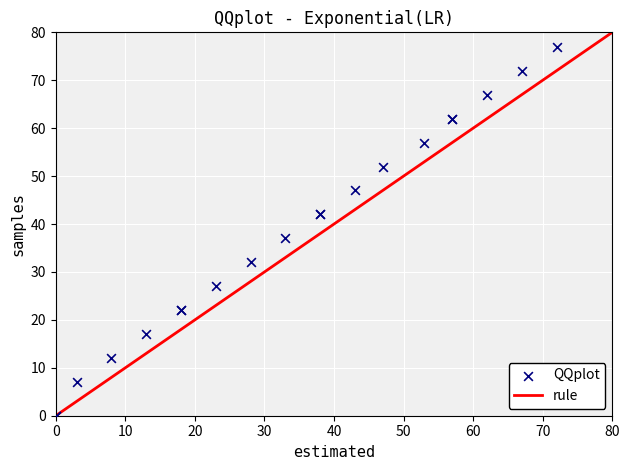

What Y value in the scatter plot is closest to 38?

37